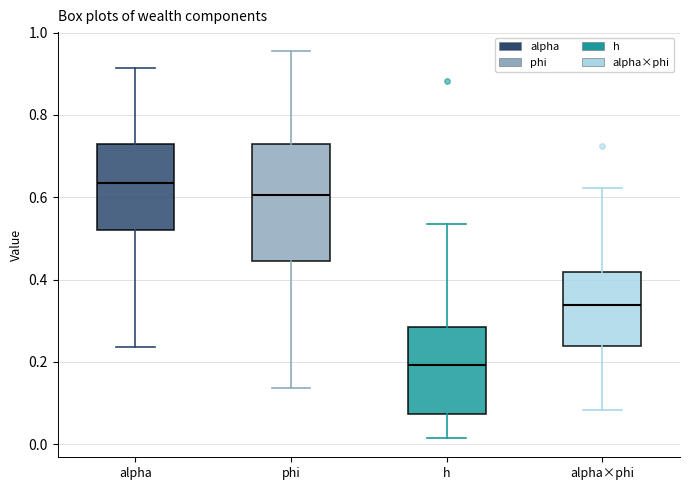

Which box's median line is the lowest?

h